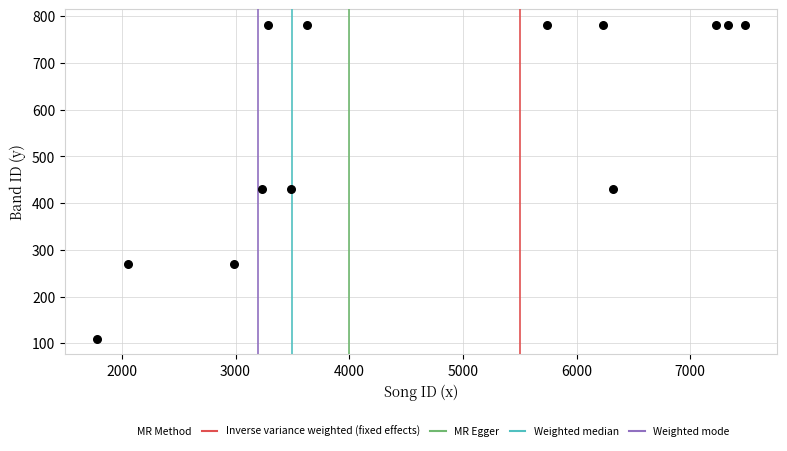

What is the range of Y values (max minus min)?

671